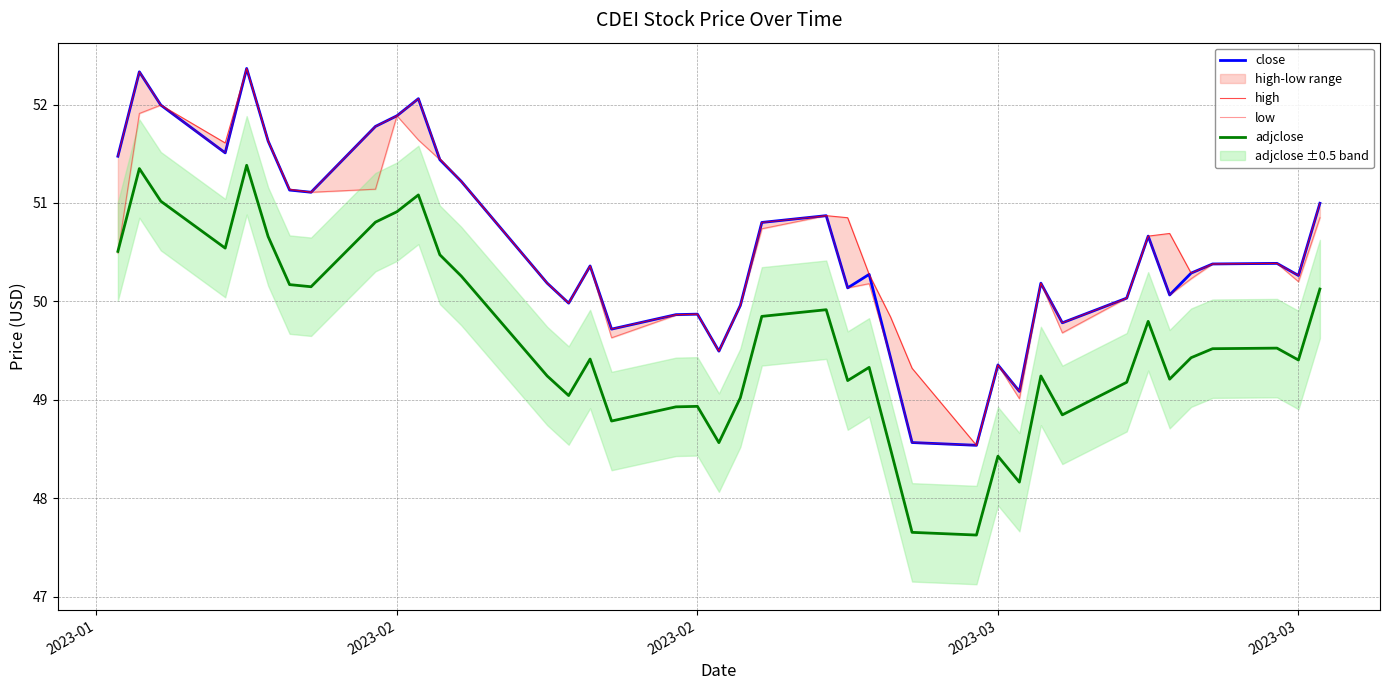

How many lines are shown in the chart?

4